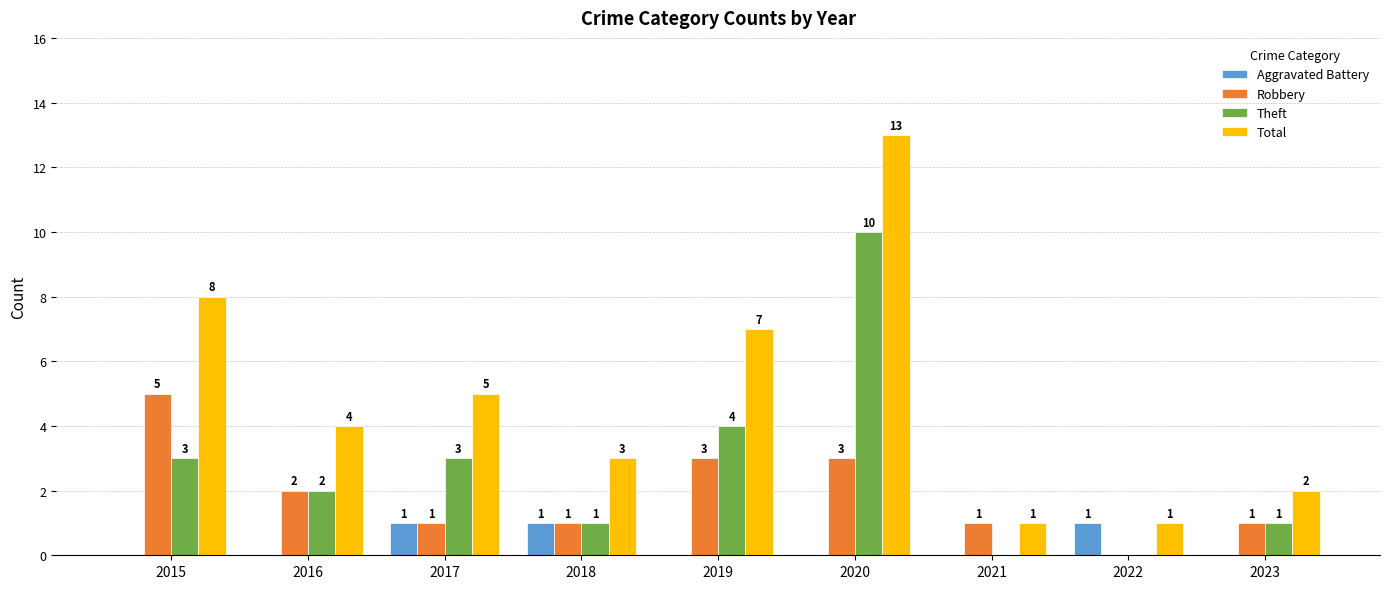

How many groups of bars are there?

9